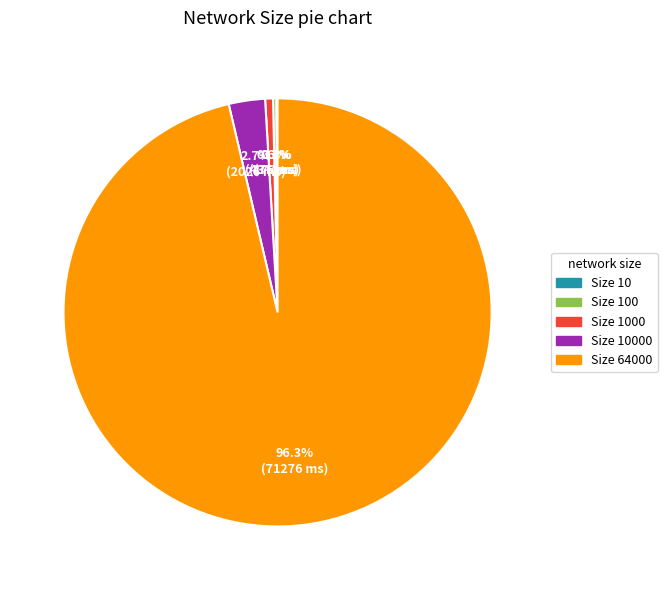

Which category has the biggest portion of the pie?

Size 64000